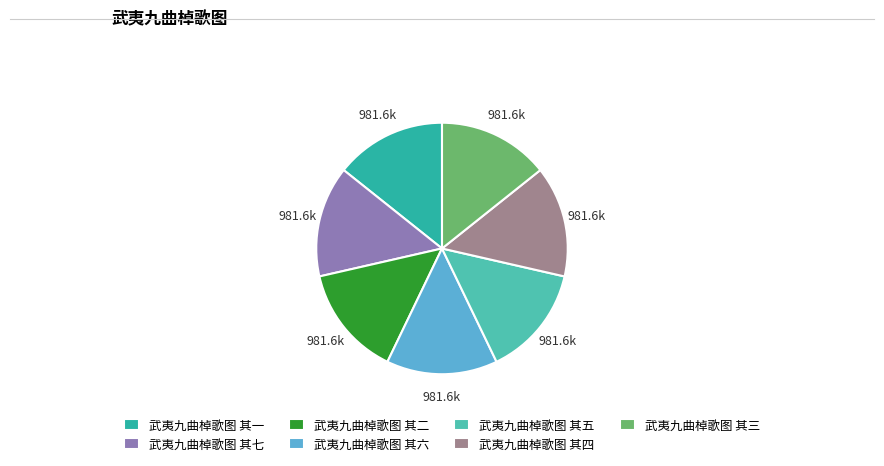

The 武夷九曲棹歌图 其六 slice represents 23% of the pie. True or false?

False